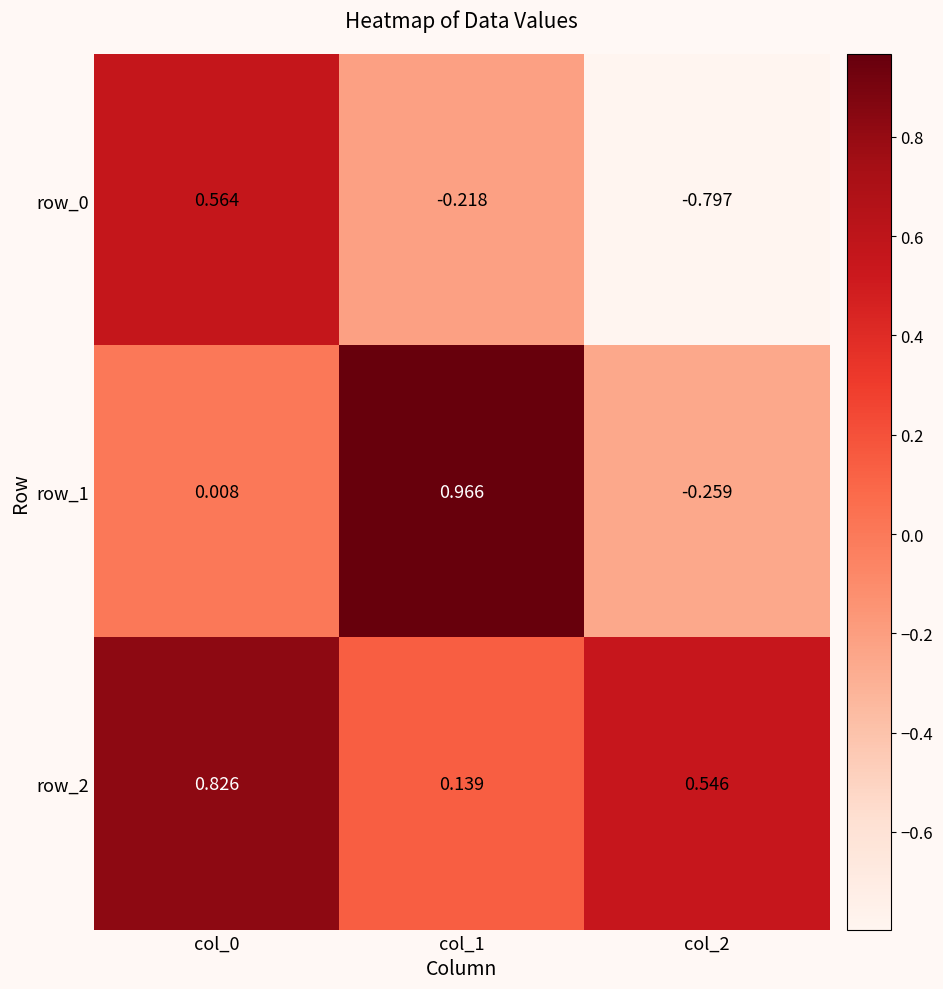

At which label is row_2 closest to 0?

col_1